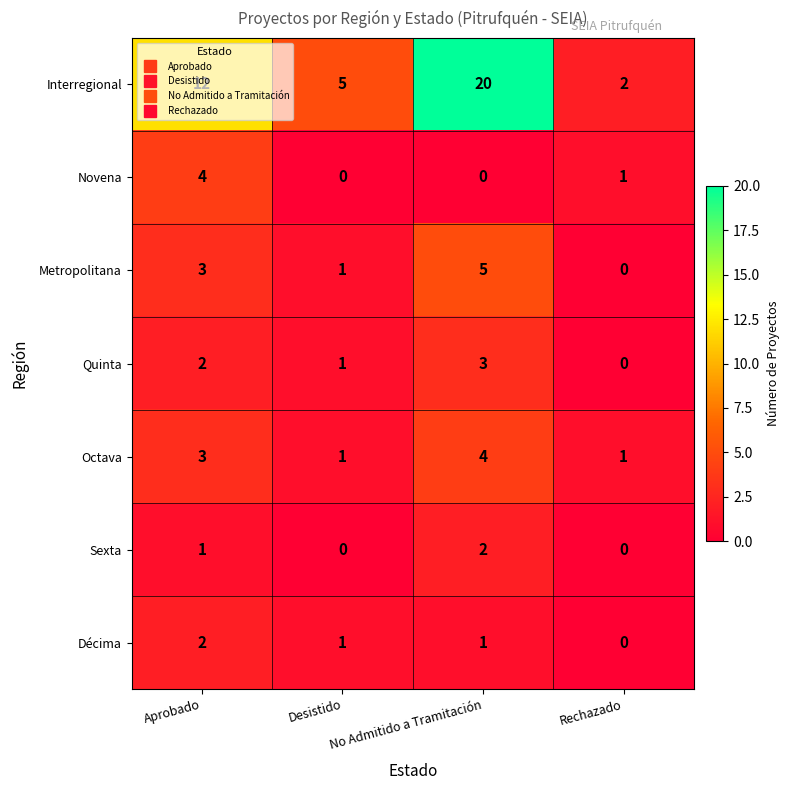

Is it true that Octava equals 3 at Aprobado?

True